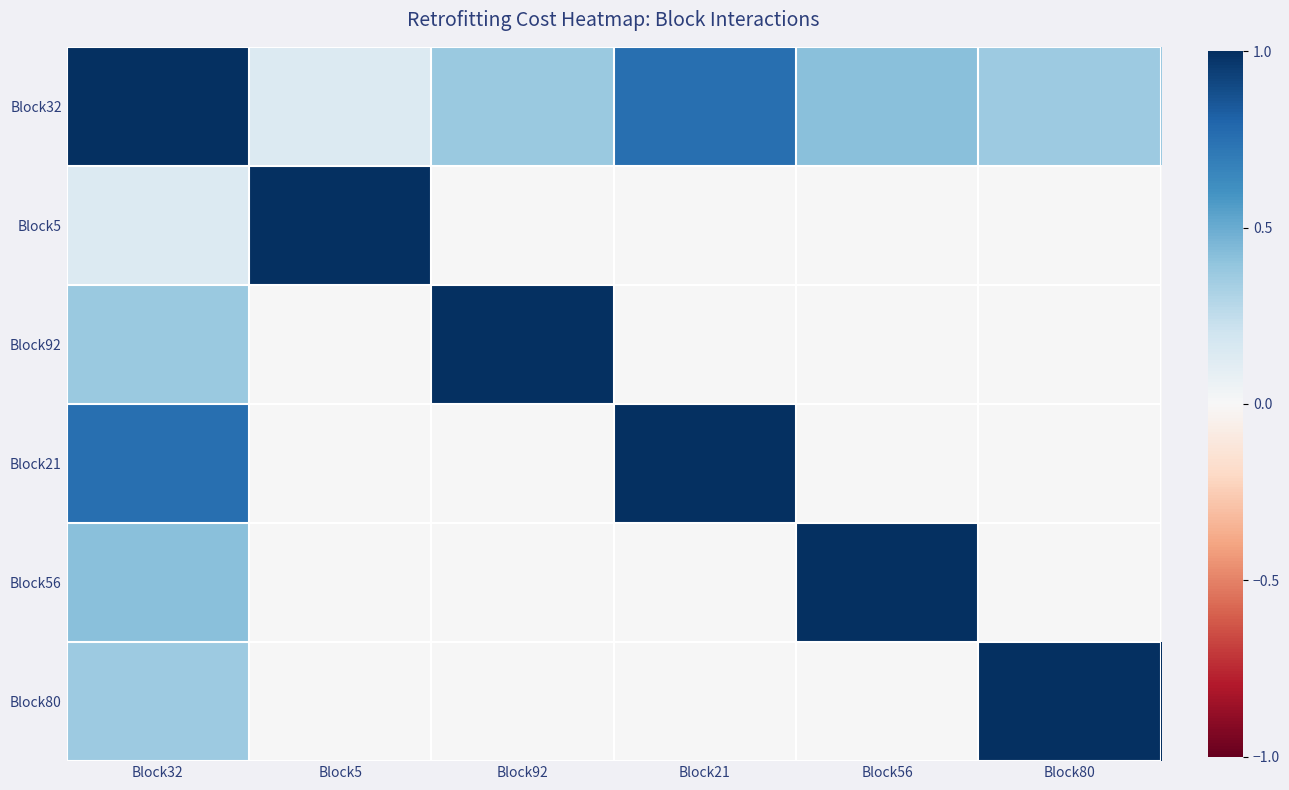

Which has a higher value, Block92 or Block32?

Block32